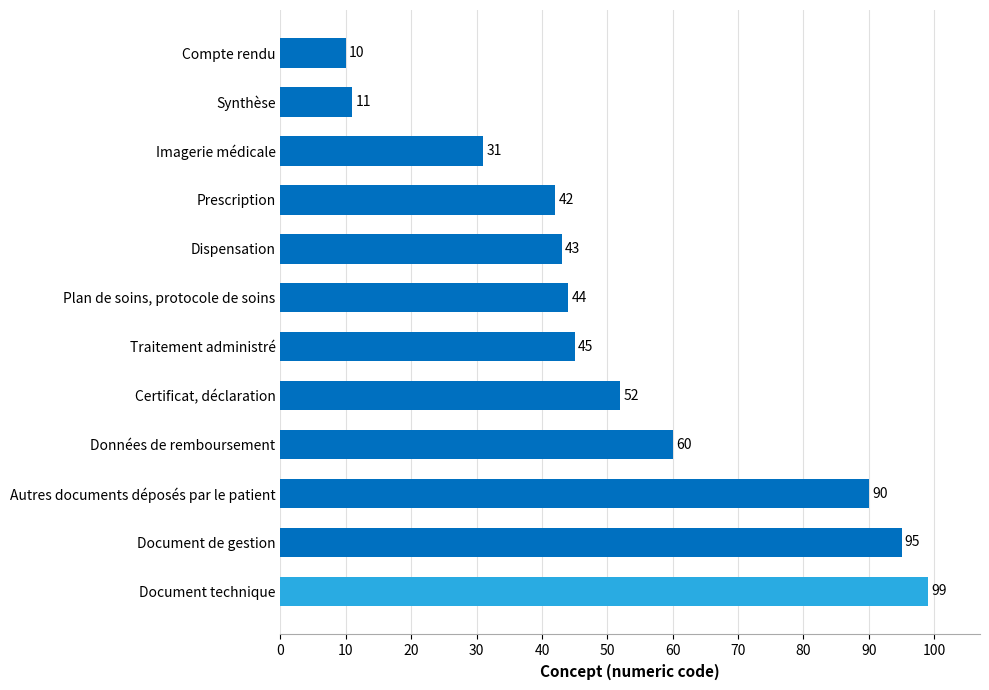

Which category has the lowest value across all series?

Compte rendu